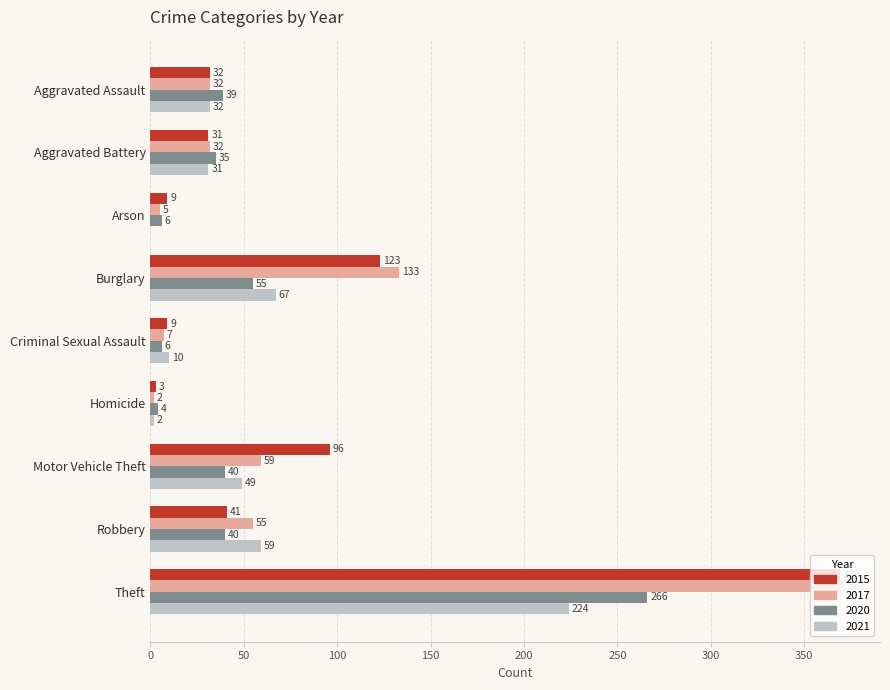

What is the sum of all 2017 values?

697